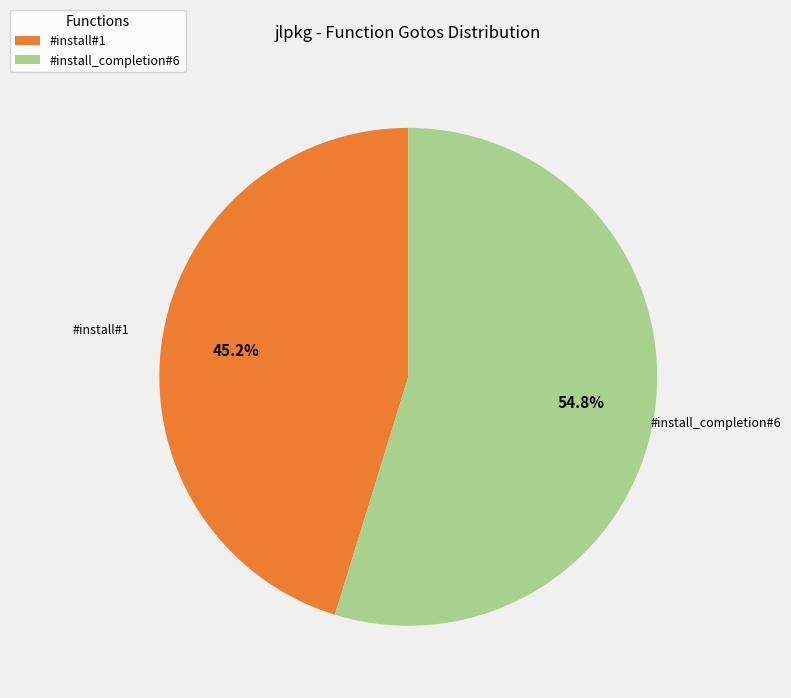

Does #install_completion#6 represent more than half of the total?

Yes